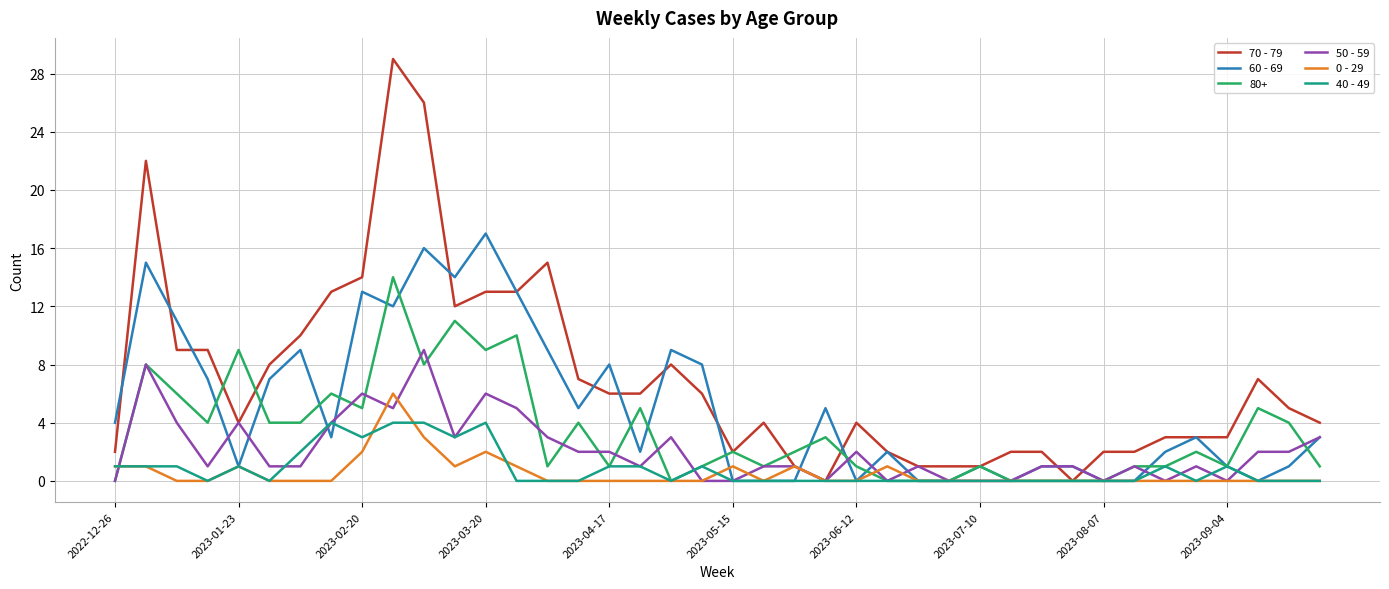

Rank the series by their maximum value, from highest to lowest.

70 - 79, 60 - 69, 80+, 50 - 59, 0 - 29, 40 - 49